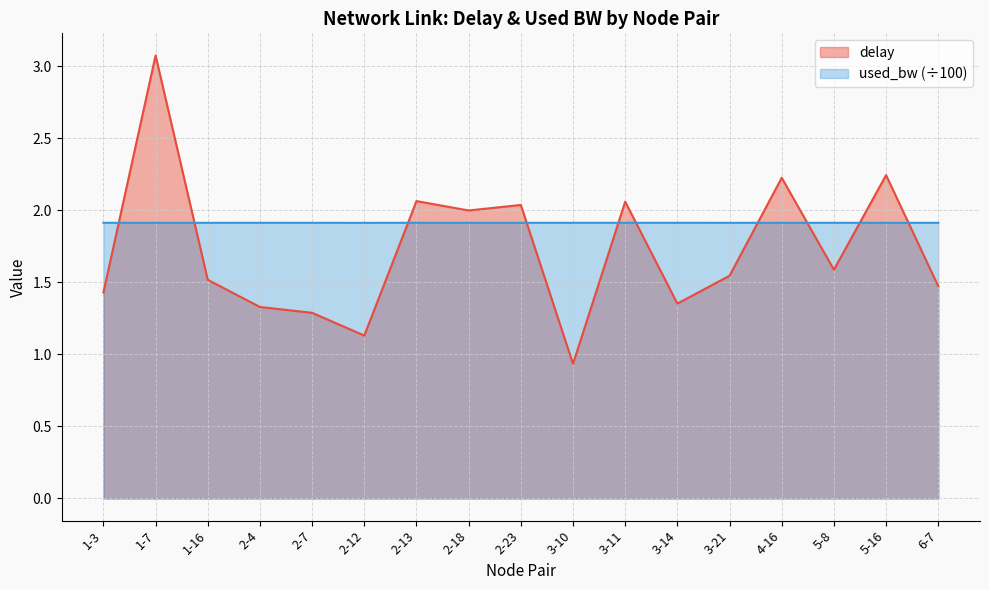

Between 3-14 and 4-16, which series saw the biggest shift?

delay